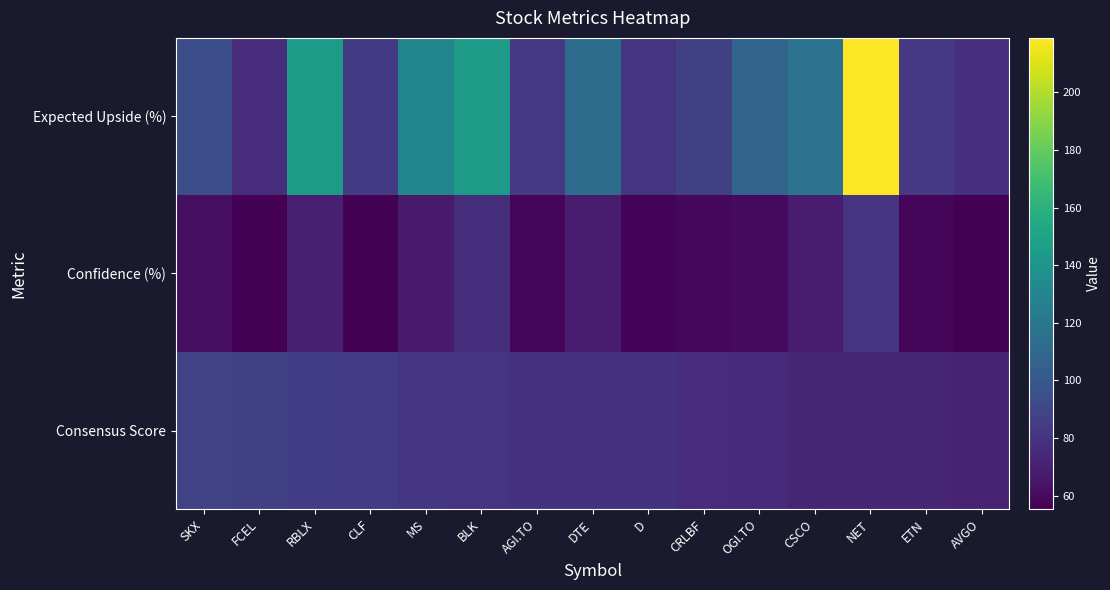

What is the total value across all series at AVGO?

205.3